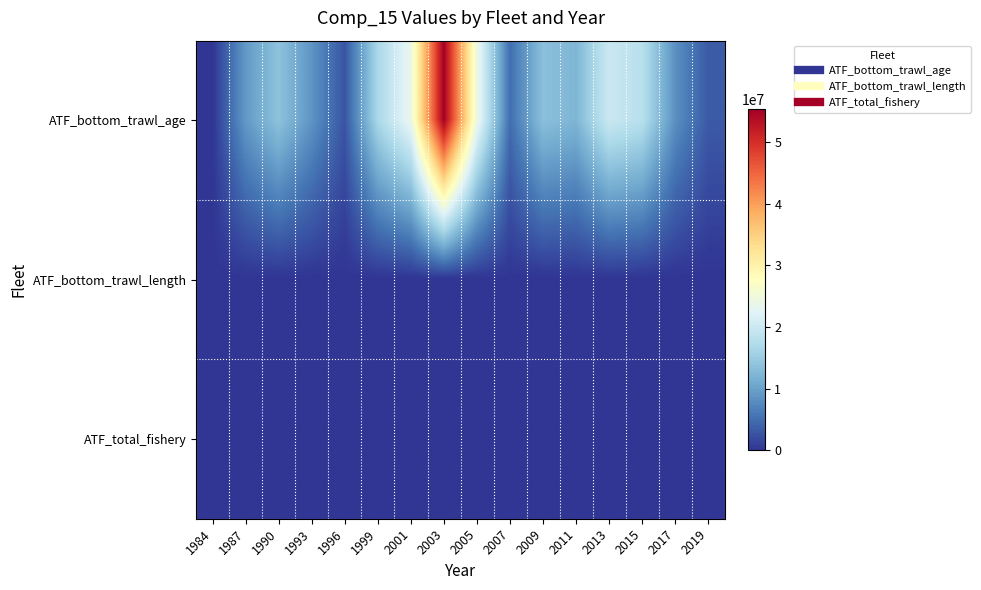

Reading right to left, what are all the values shown in this chart?

ATF_bottom_trawl_age: 2019=3264325	2017=8253742	2015=18102624	2013=19944227	2011=12281721	2009=13538600	2007=5016609	2005=24443174	2003=55329031	2001=23782789	1999=16654267	1996=2766962	1993=8710228	1990=13842762	1987=9091280	1984=0
ATF_bottom_trawl_length: 2019=0	2017=0	2015=0	2013=0	2011=0	2009=0	2007=0	2005=0	2003=0	2001=0	1999=0	1996=0	1993=0	1990=0	1987=0	1984=0
ATF_total_fishery: 2019=55	2017=48	2015=134	2013=6	2011=123	2009=13	2007=32	2005=14	2003=25	2001=395	1999=22	1996=156	1993=236	1990=351	1987=352	1984=39